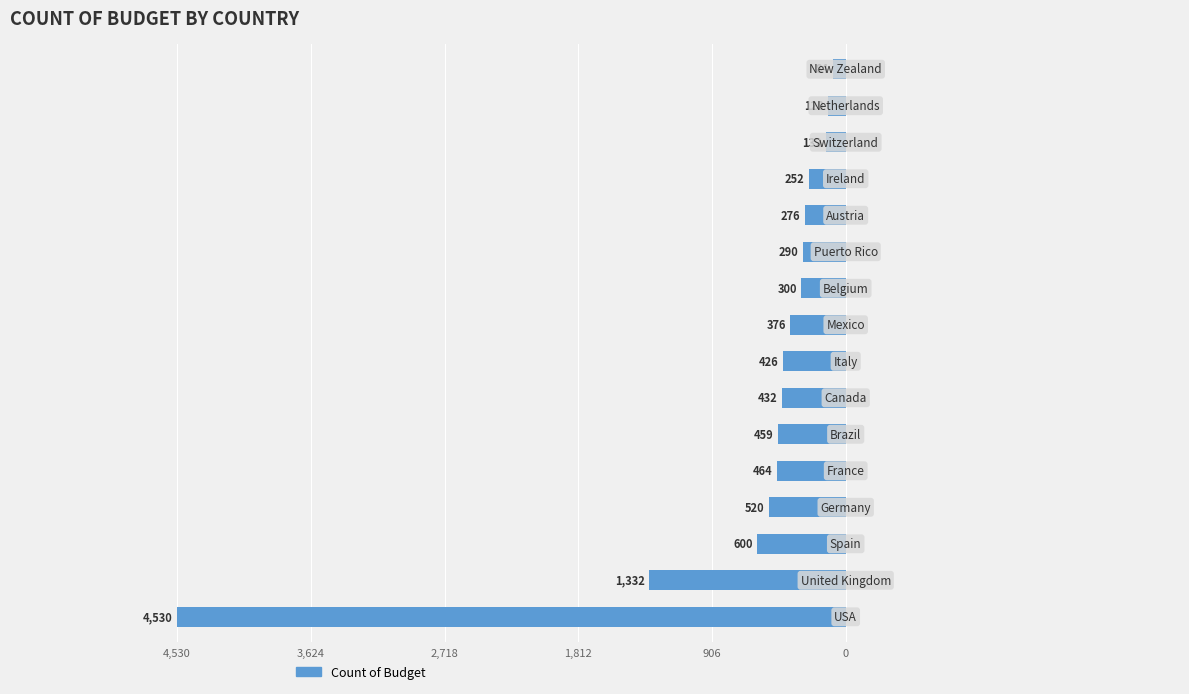

What is the difference between the second highest and second lowest values?

1212